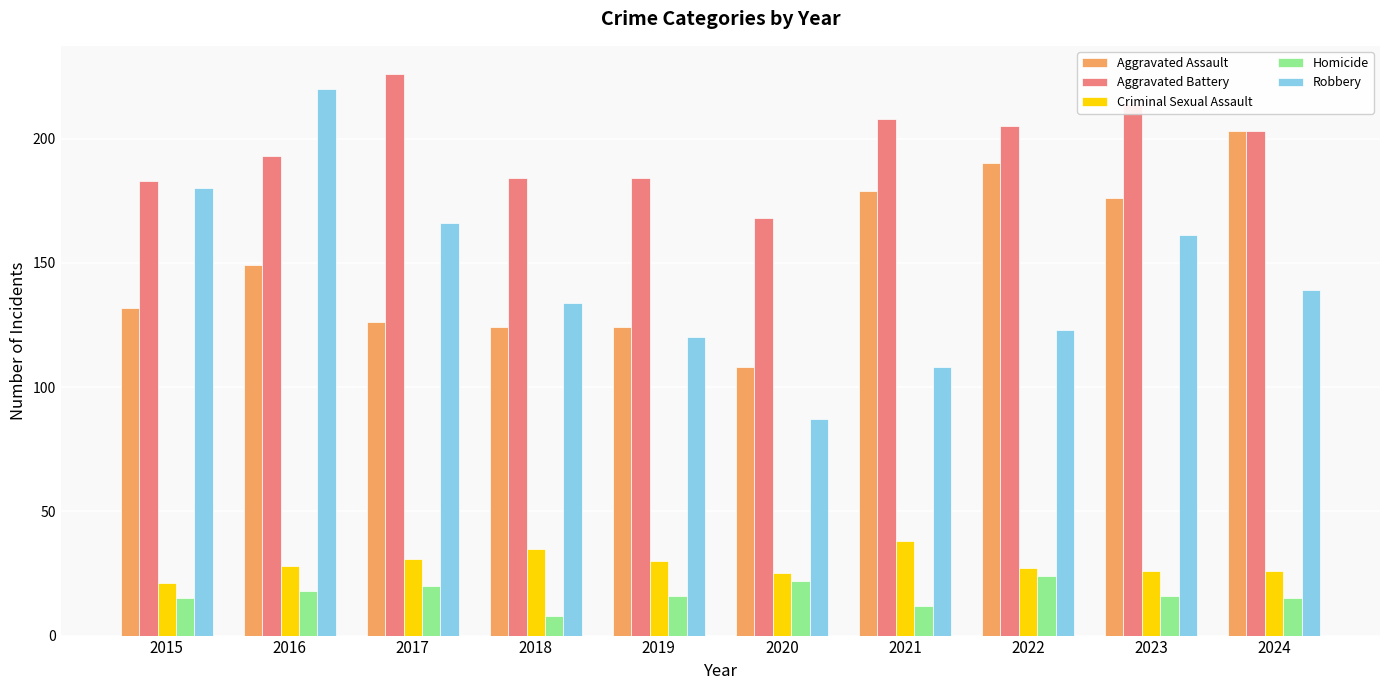

Read the Aggravated Battery value at 2017, to the nearest 5.

225